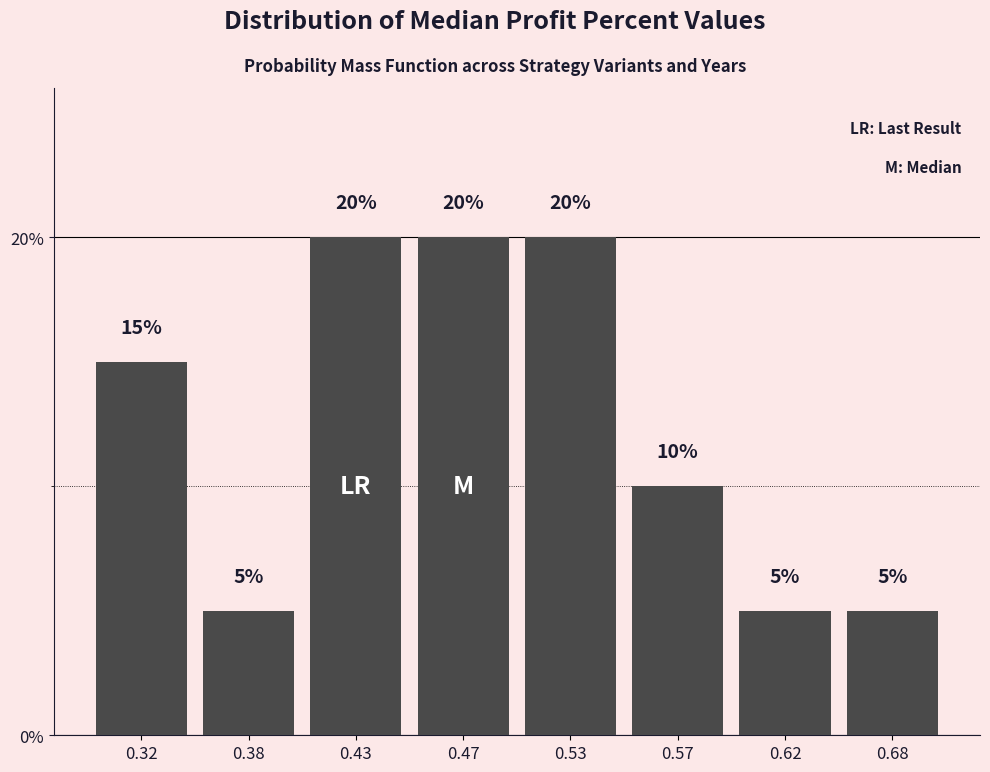

Reading right to left, extract all data points from this chart.

5	5	10	20	20	20	5	15